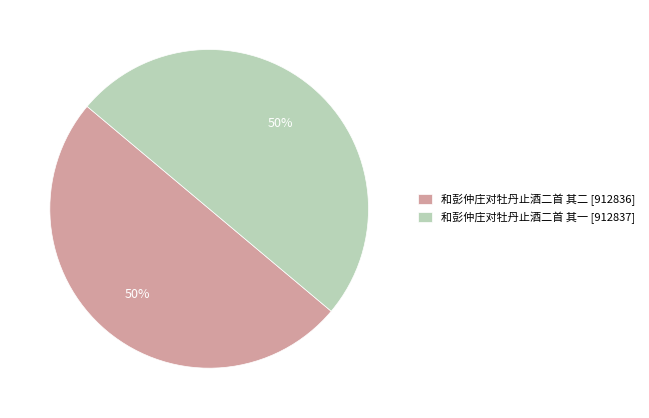

Count the number of slices in the pie.

2